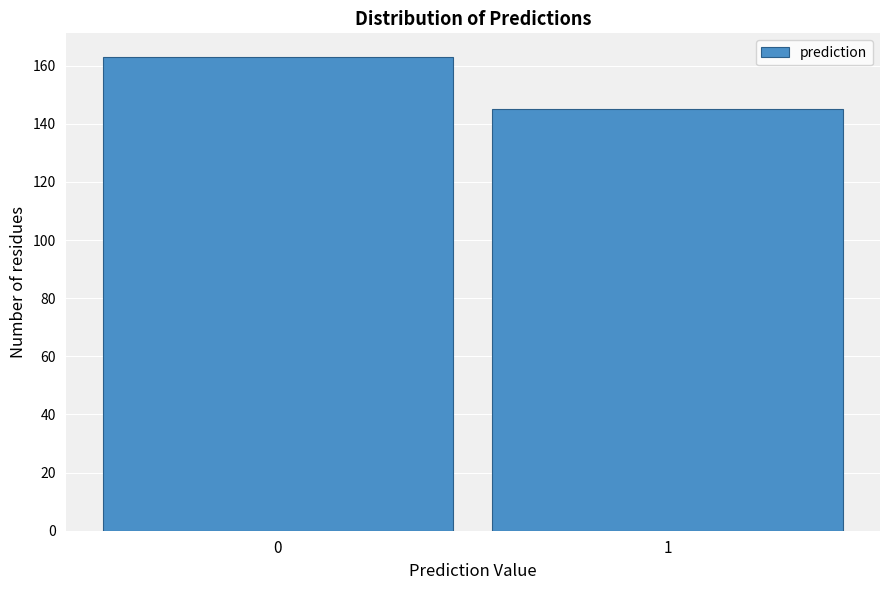

Reading right to left, list all the values displayed in this chart.

1=145	0=163